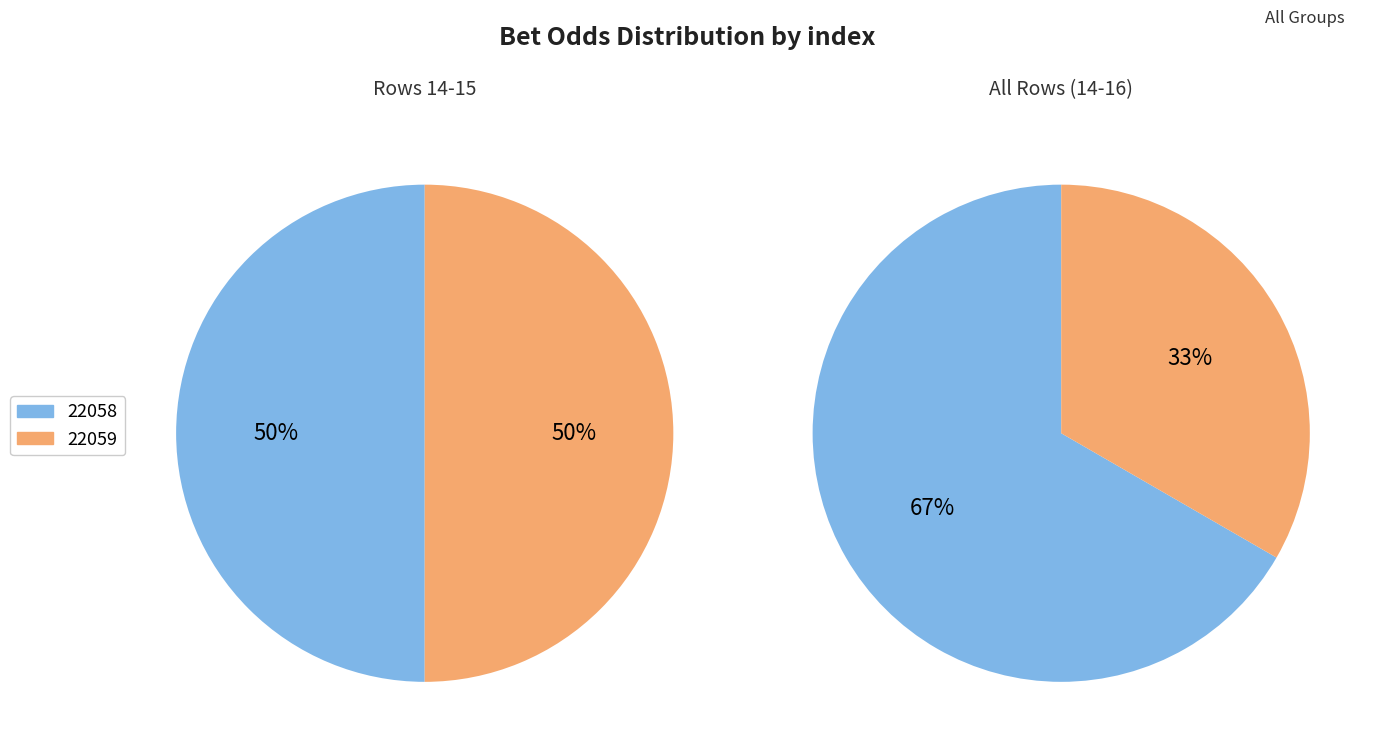

The 15 slice represents 33% of the pie. True or false?

True